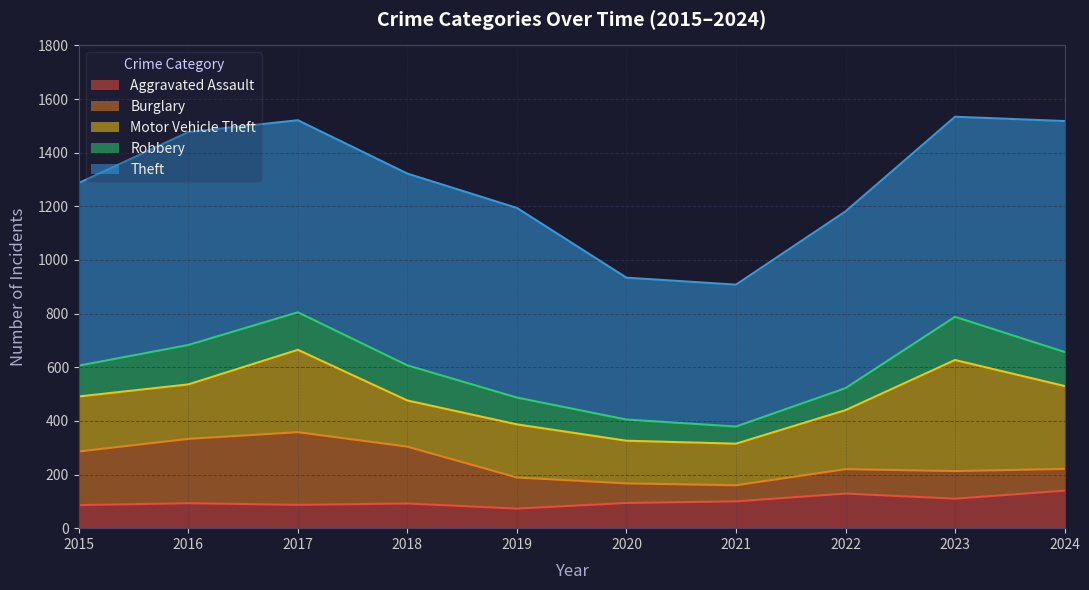

What is the minimum value for Robbery?

64